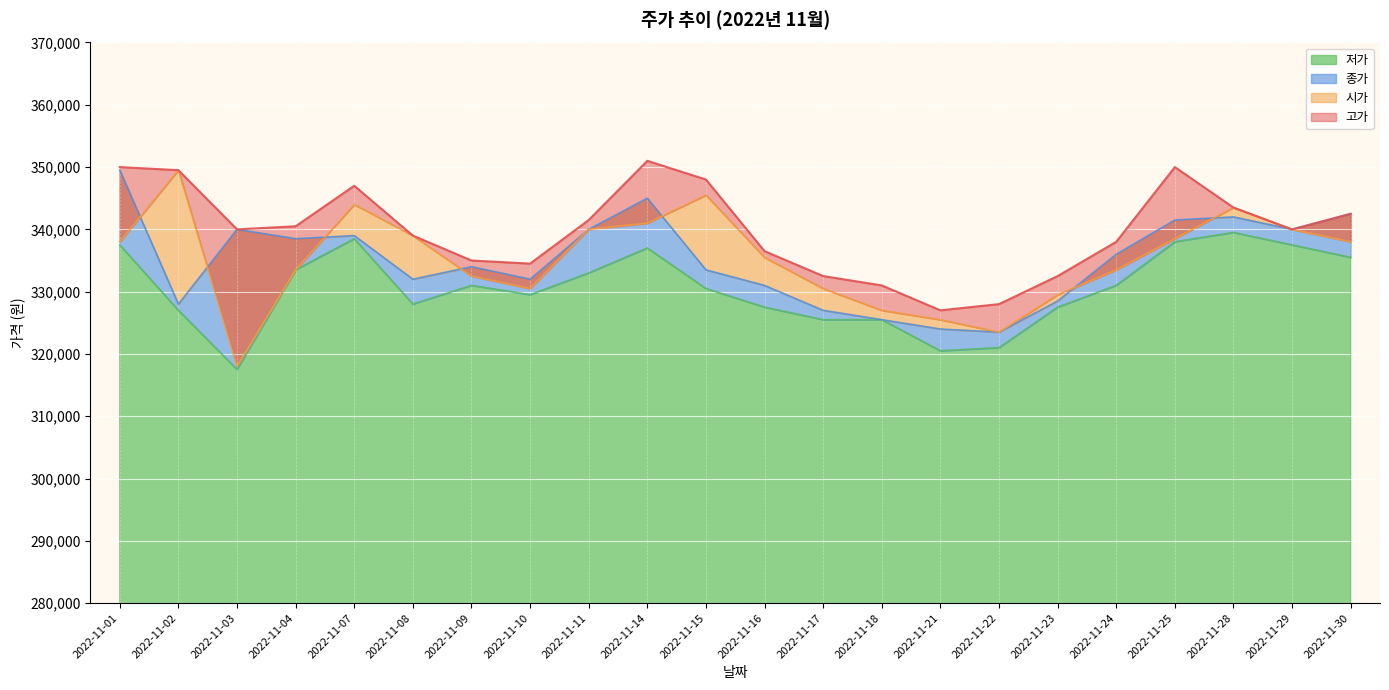

How many interior local peaks does the 시가 series have?

4